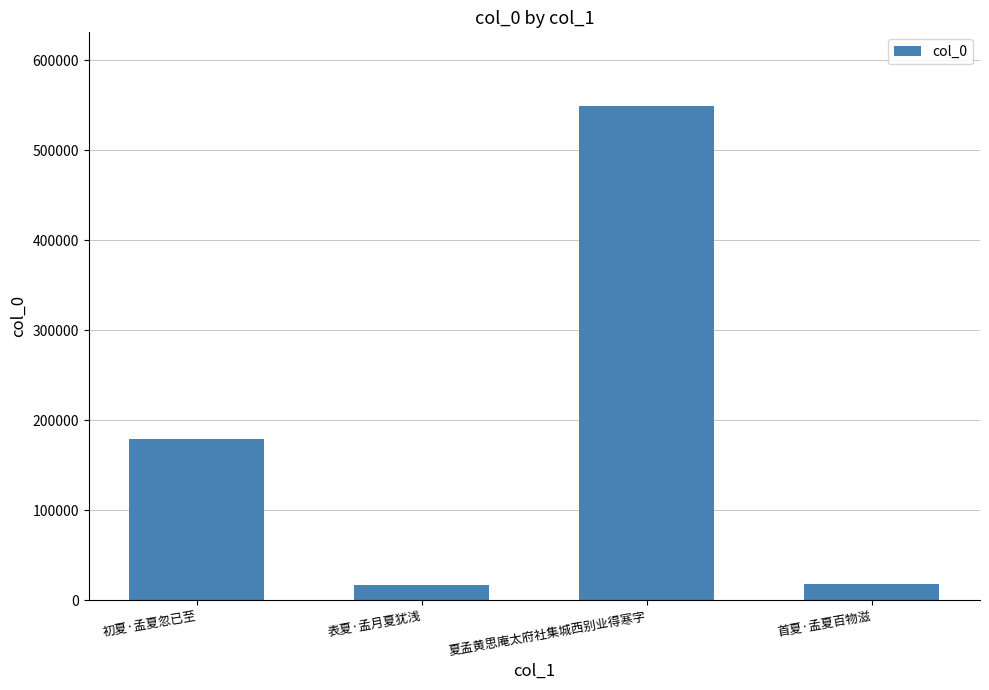

The value at 初夏·孟夏忽已至 is 178985. True or false?

True